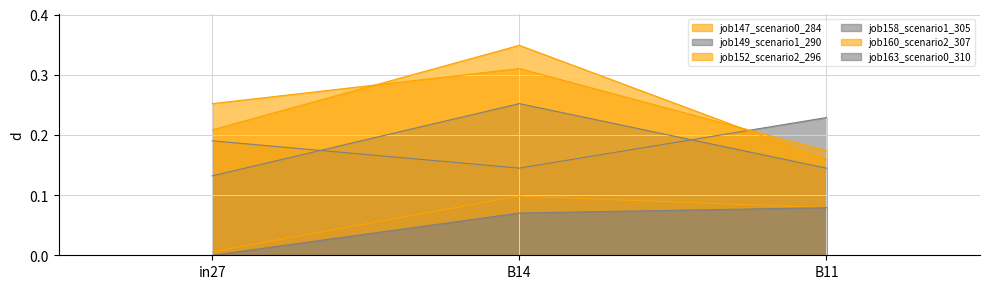

Reading left to right, list all the values displayed in this chart.

job147_scenario0_284: in27=0.0	B14=0.1	B11=0.1
job149_scenario1_290: in27=0.2	B14=0.1	B11=0.2
job152_scenario2_296: in27=0.3	B14=0.3	B11=0.2
job158_scenario1_305: in27=0.1	B14=0.3	B11=0.1
job160_scenario2_307: in27=0.2	B14=0.3	B11=0.2
job163_scenario0_310: in27=0.0	B14=0.1	B11=0.1